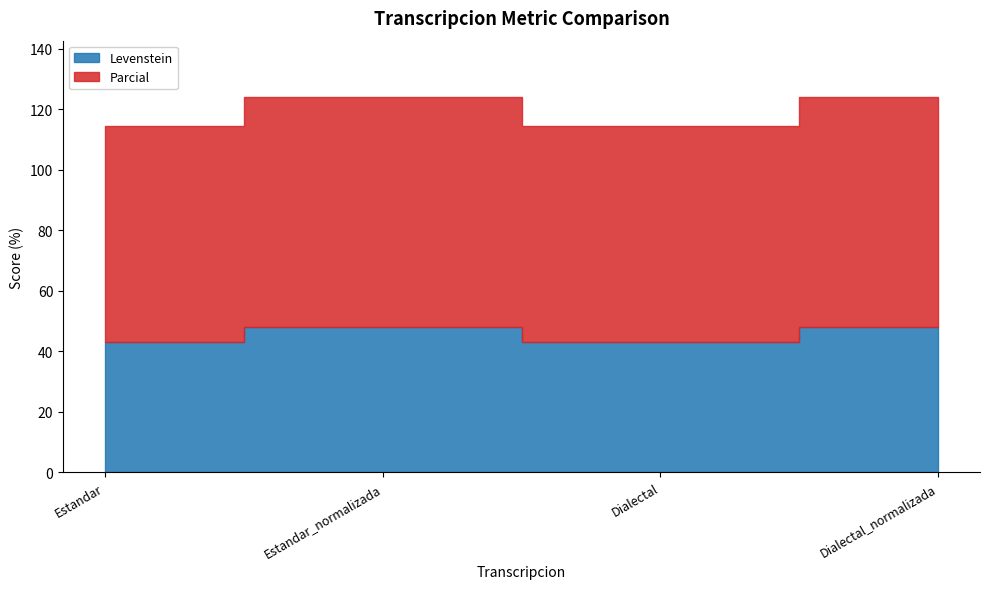

The Levenstein series shows 64.4 at Estandar. True or false?

False